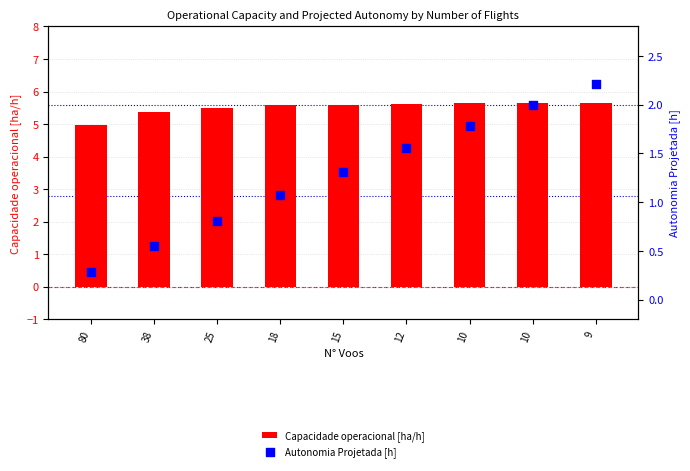

At which category is the sum across all series the highest?

9